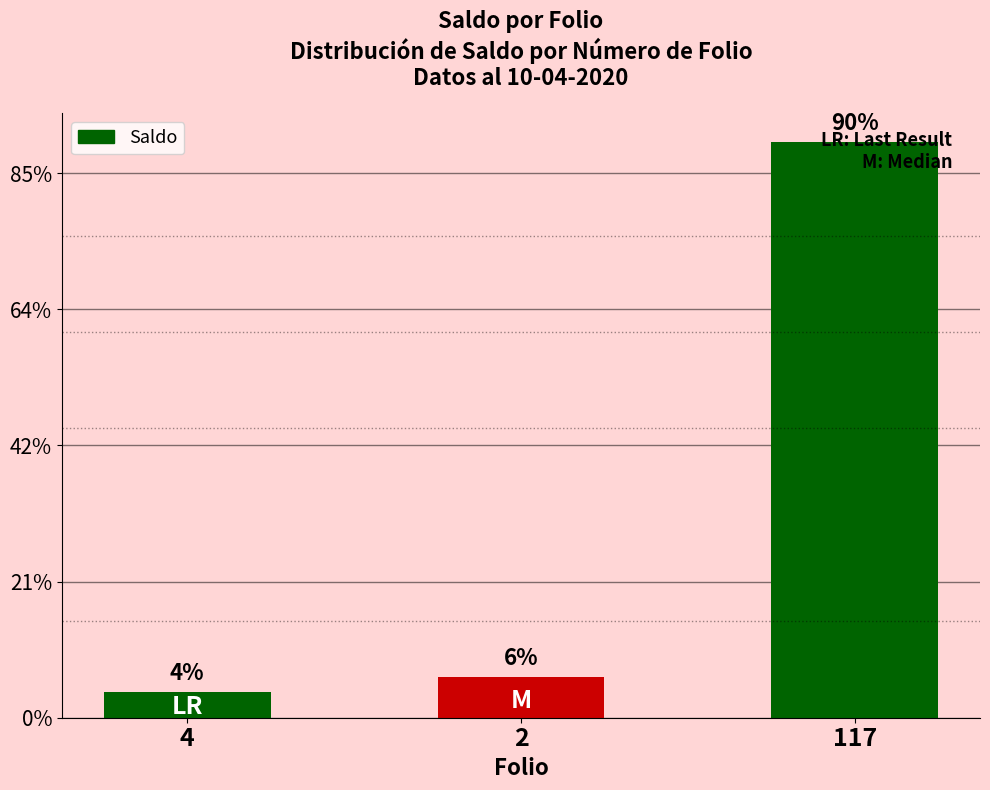

Are the bars horizontal?

No